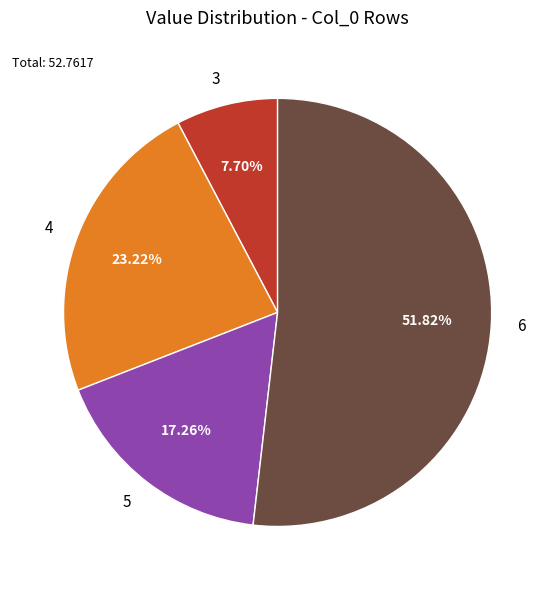

To the nearest percent, what is the average slice percentage?

25%